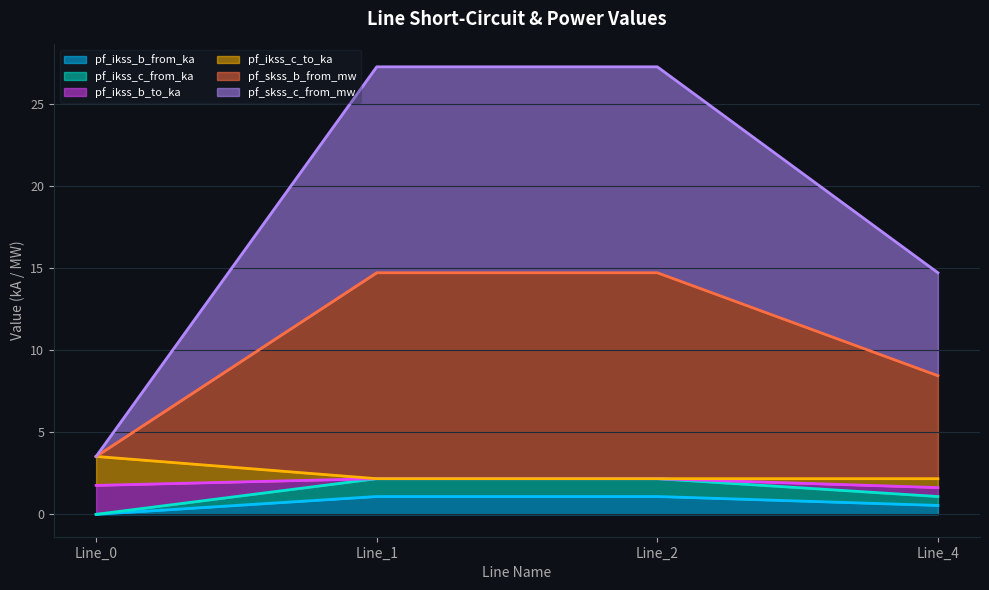

How many lines are shown in the chart?

6